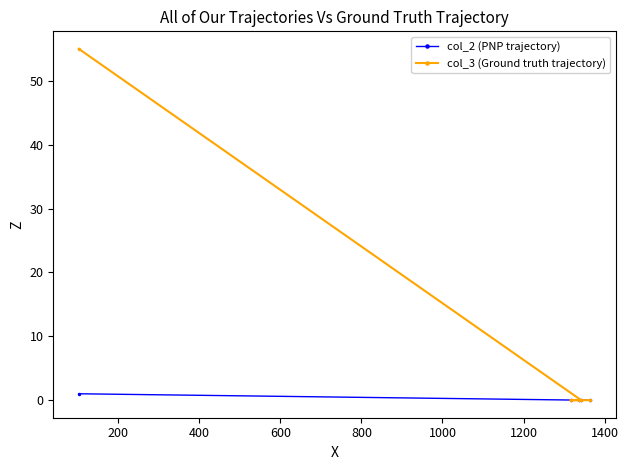

Which series has the largest total across all categories?

col_3 (Ground truth trajectory)